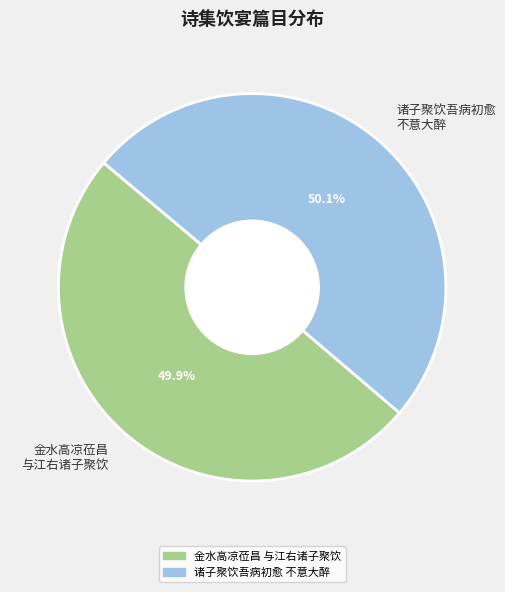

Approximately how many times larger is the value at 金水高凉莅昌 与江右诸子聚饮 compared to 诸子聚饮吾病初愈 不意大醉?

1.0